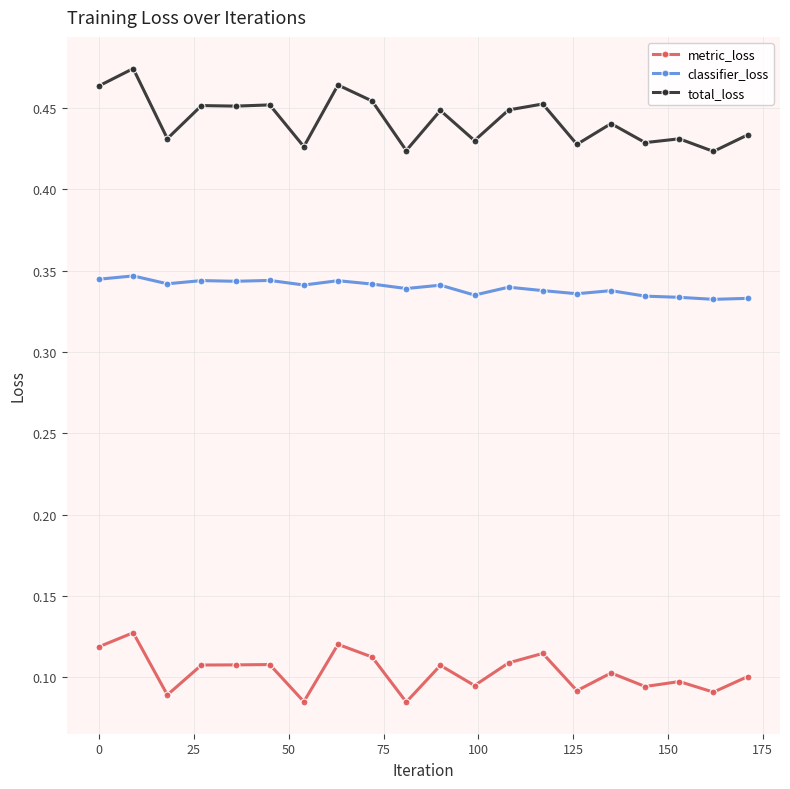

Does the chart display data point markers on the line(s)?

Yes